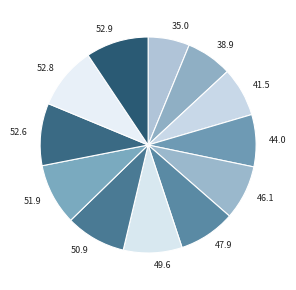

Combined, do 35.0 and 50.9 account for over 50%?

No